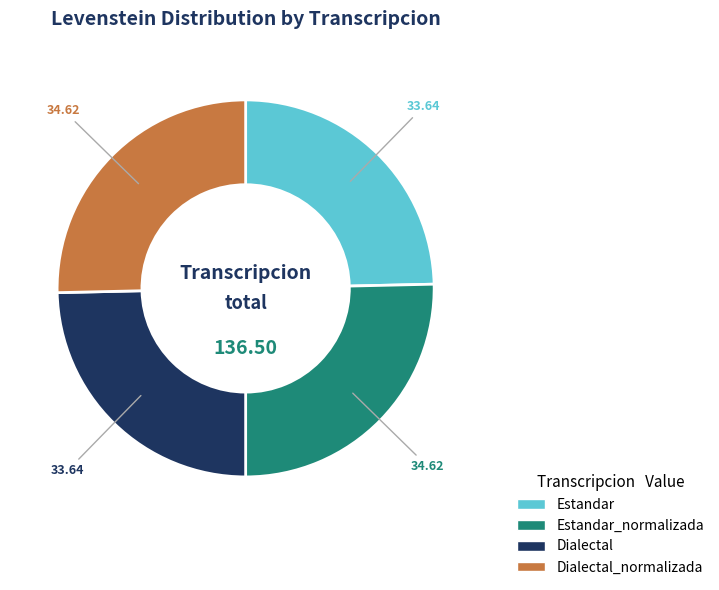

Does any single category account for the majority?

No